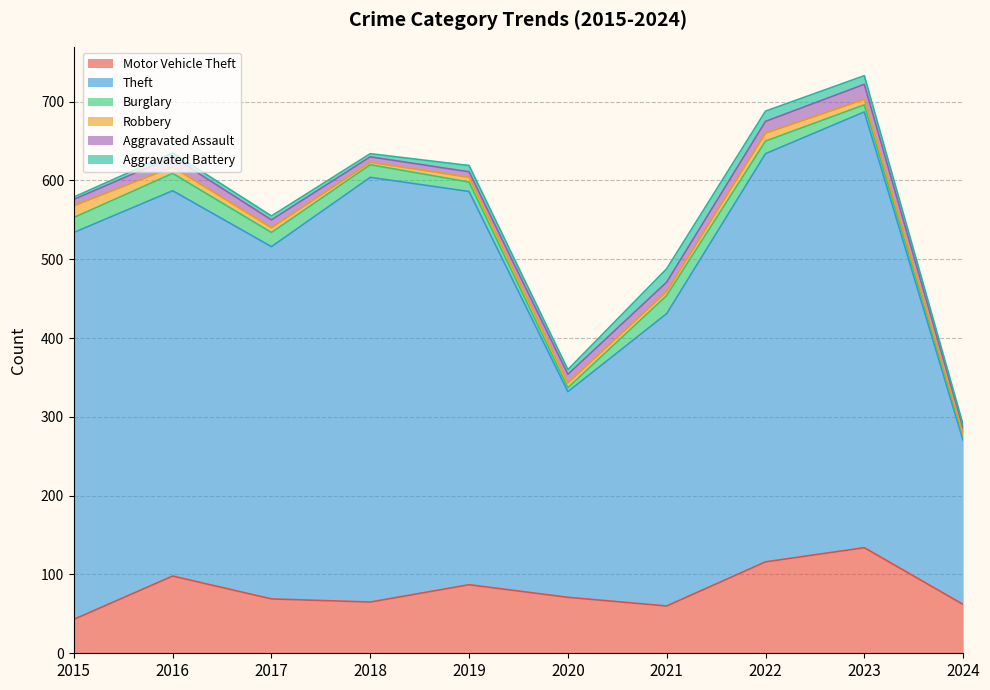

How many categories are shown in the chart?

10